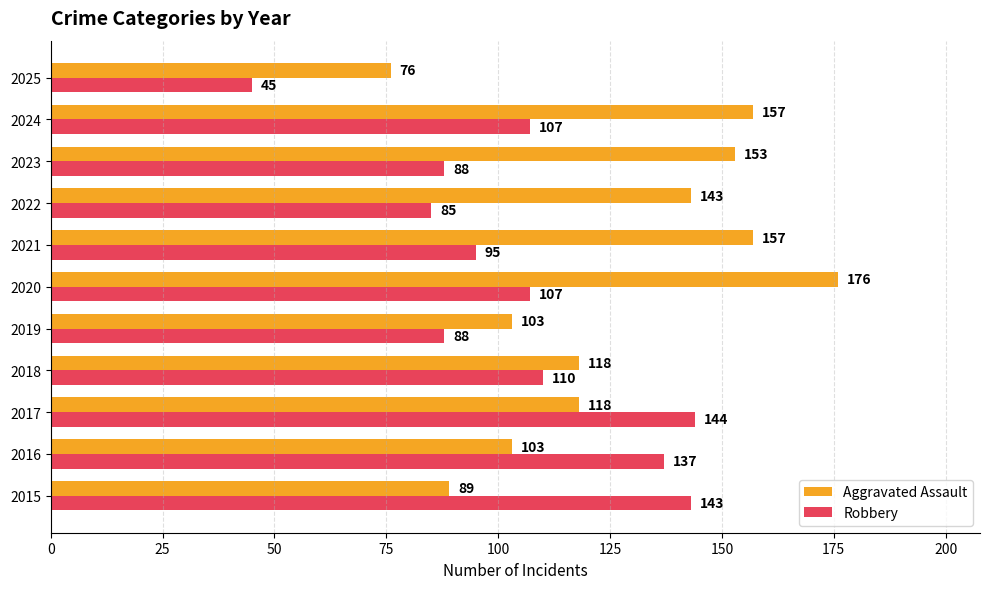

What is the greatest value displayed?

176